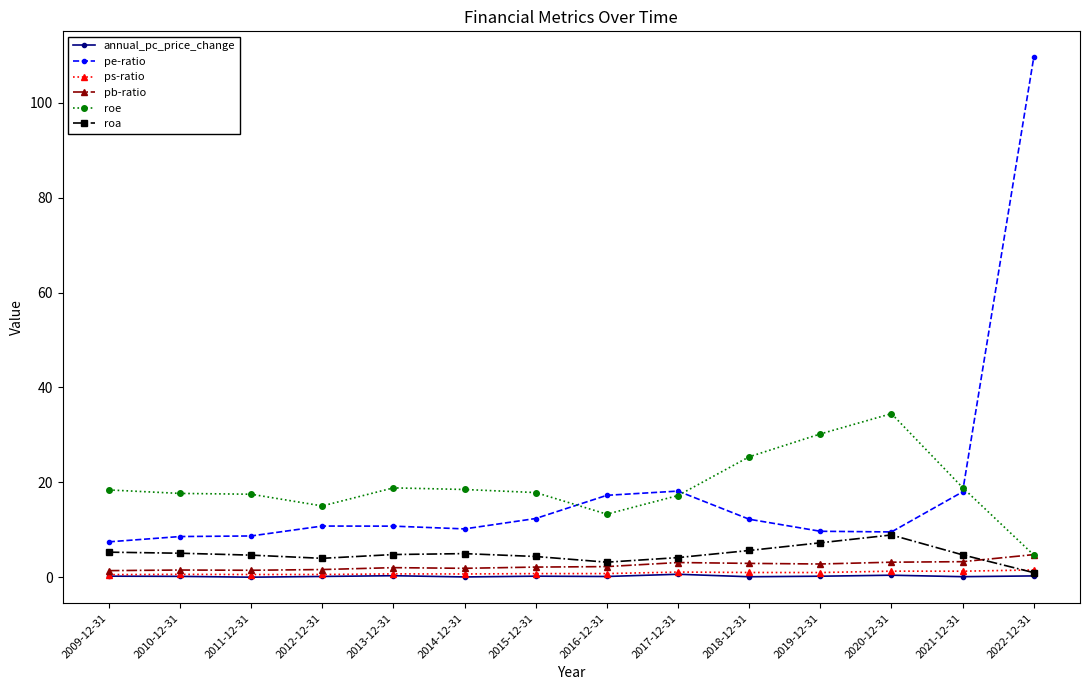

True or false: roe has a value of 25.4 at 2018-12-31.

True